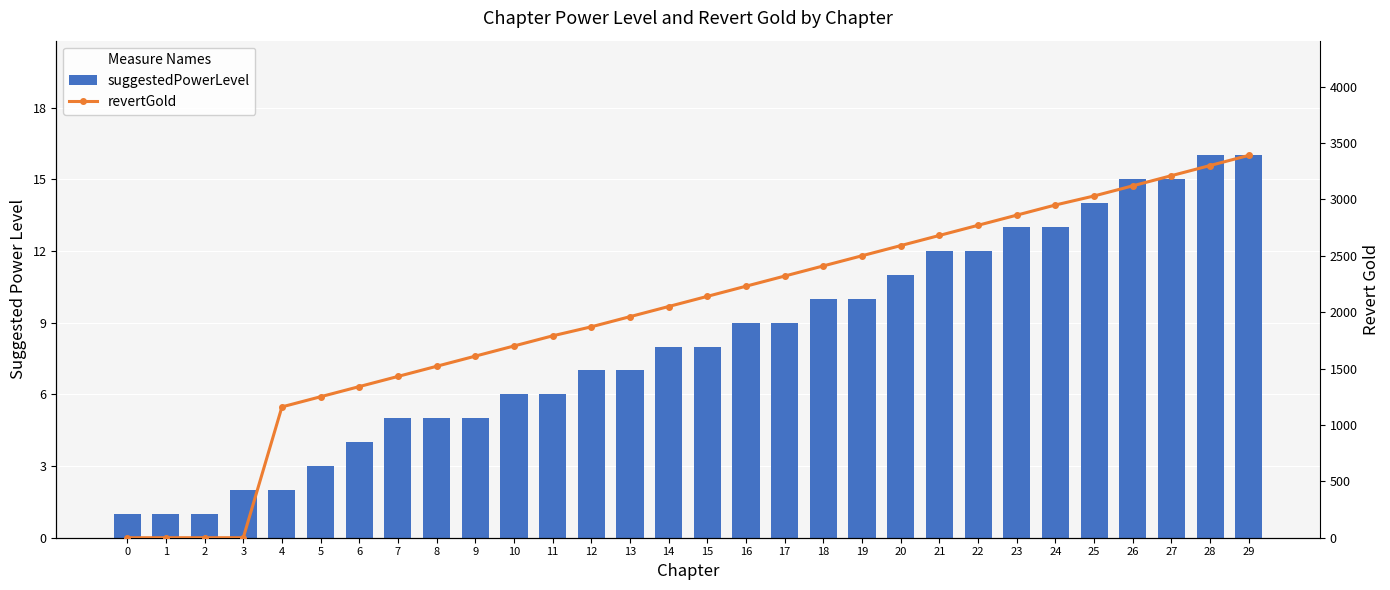

At which label does suggestedPowerLevel first exceed 8?

16